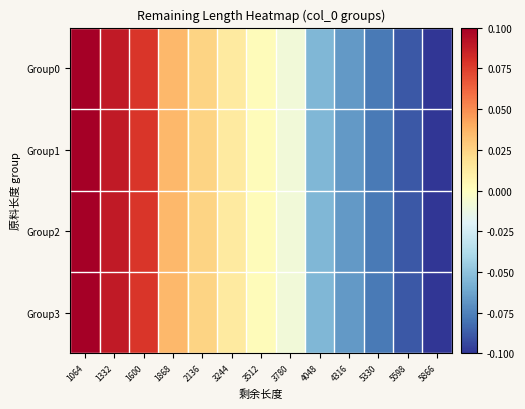

Reading left to right, extract all data points from this chart.

Group0: 1064=0.1	1332=0.1	1600=0.1	1868=0.0	2136=0.0	3244=0.0	3512=0.0	3780=-0.0	4048=-0.1	4316=-0.1	5330=-0.1	5598=-0.1	5866=-0.1
Group1: 1064=0.1	1332=0.1	1600=0.1	1868=0.0	2136=0.0	3244=0.0	3512=0.0	3780=-0.0	4048=-0.1	4316=-0.1	5330=-0.1	5598=-0.1	5866=-0.1
Group2: 1064=0.1	1332=0.1	1600=0.1	1868=0.0	2136=0.0	3244=0.0	3512=0.0	3780=-0.0	4048=-0.1	4316=-0.1	5330=-0.1	5598=-0.1	5866=-0.1
Group3: 1064=0.1	1332=0.1	1600=0.1	1868=0.0	2136=0.0	3244=0.0	3512=0.0	3780=-0.0	4048=-0.1	4316=-0.1	5330=-0.1	5598=-0.1	5866=-0.1